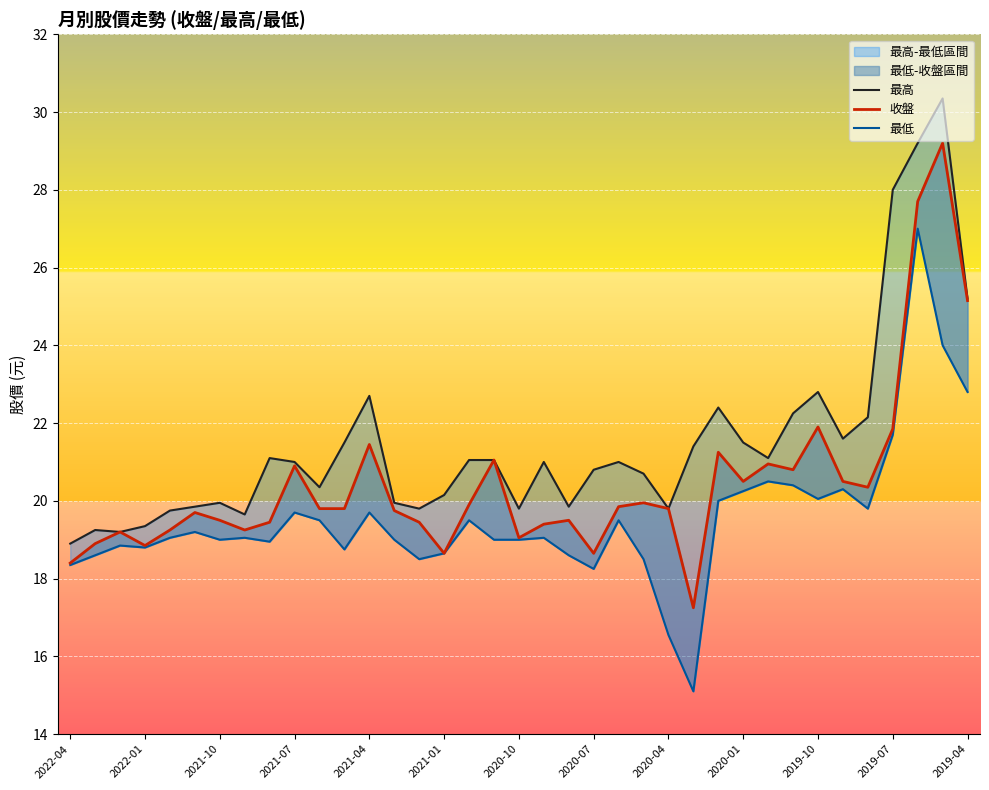

The value of 收盤 at 2020-07 is 7.8. True or false?

False